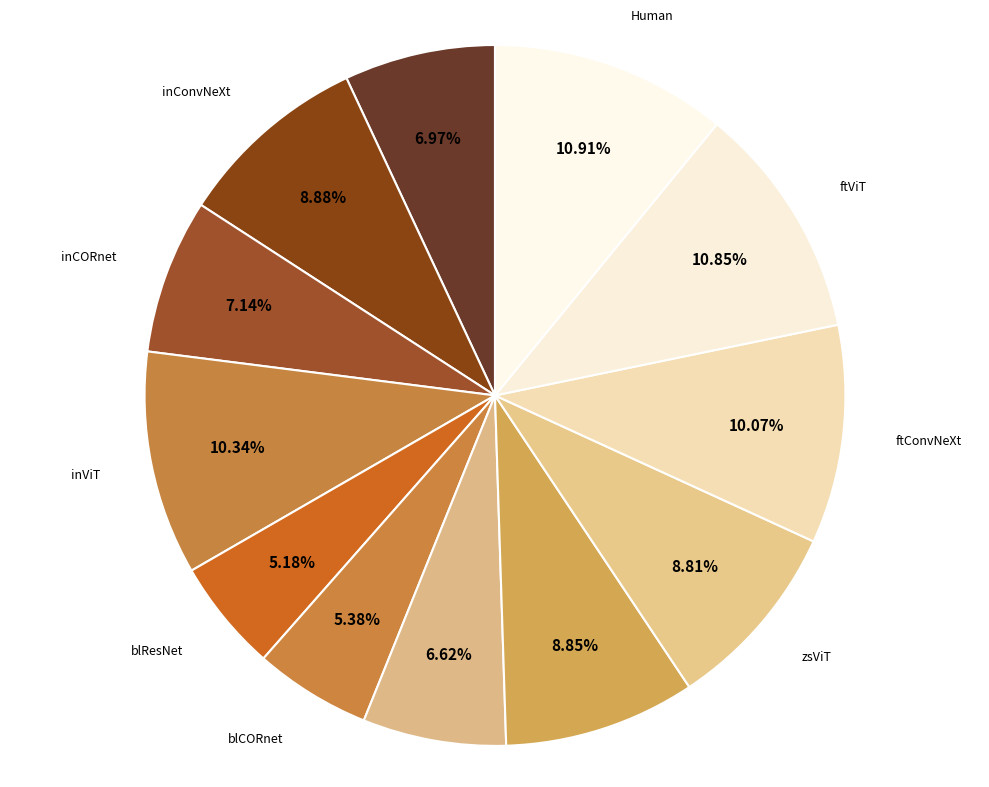

Which slice is the smallest?

blResNet